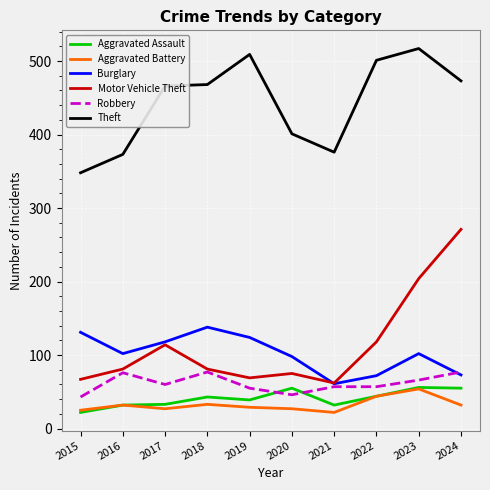

What is the total value across all series at 2023?

999